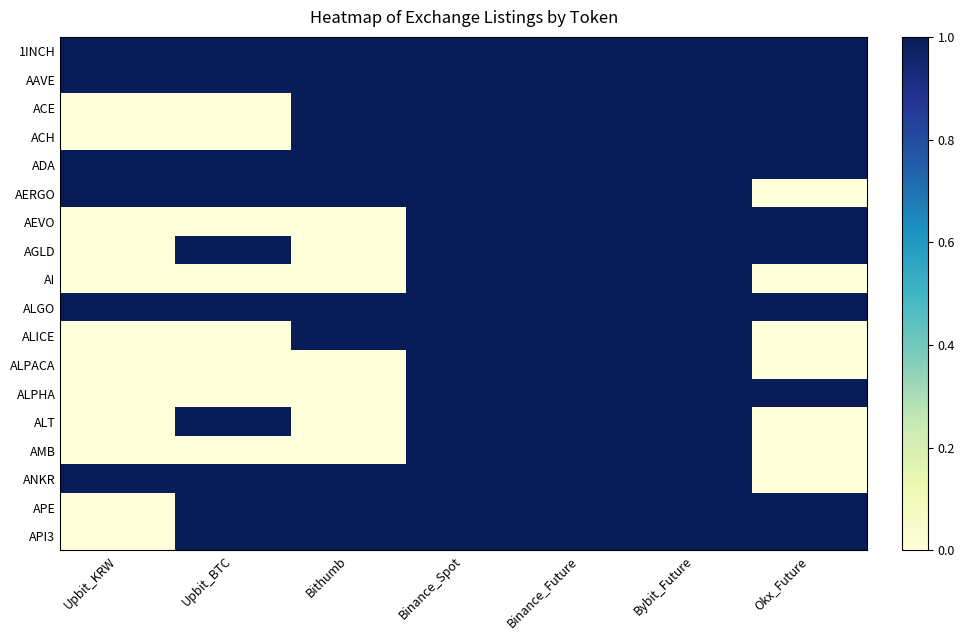

How many values in the ACH series are below 1?

2